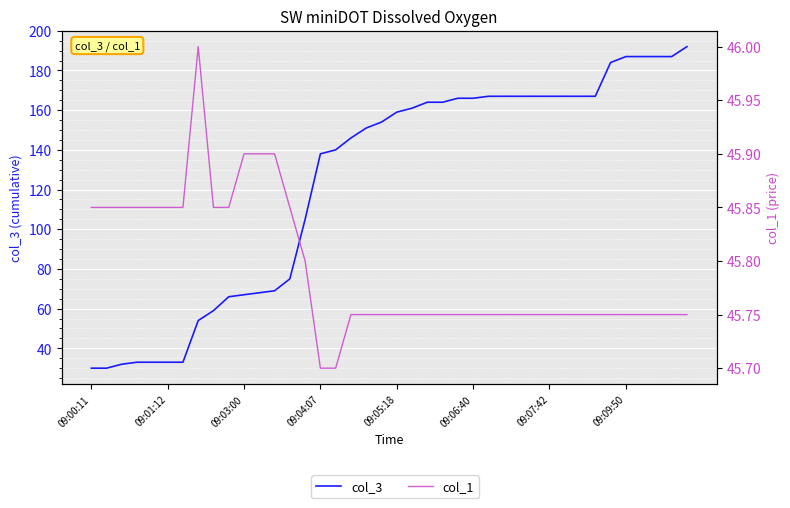

True or false: col_1 has a value of 45.8 at 37.

True